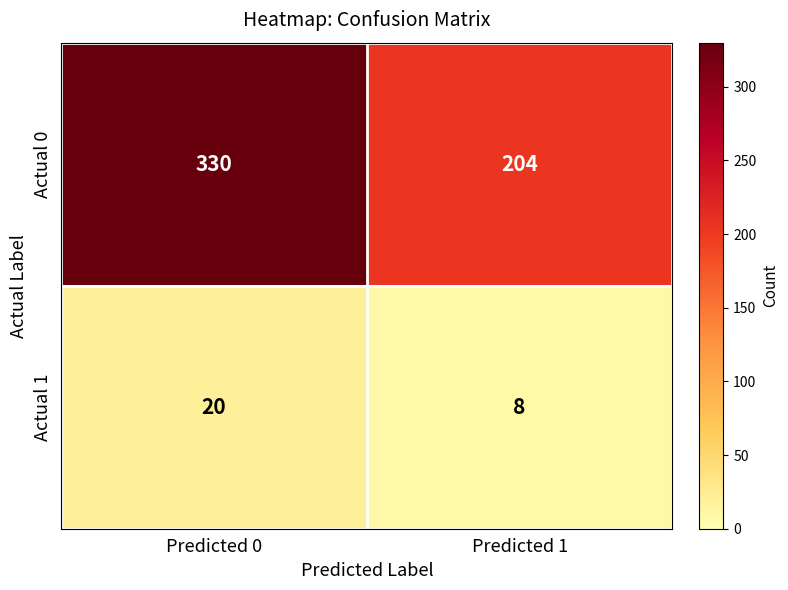

Reading left to right, extract all data points from this chart.

Actual 0: 330	204
Actual 1: 20	8